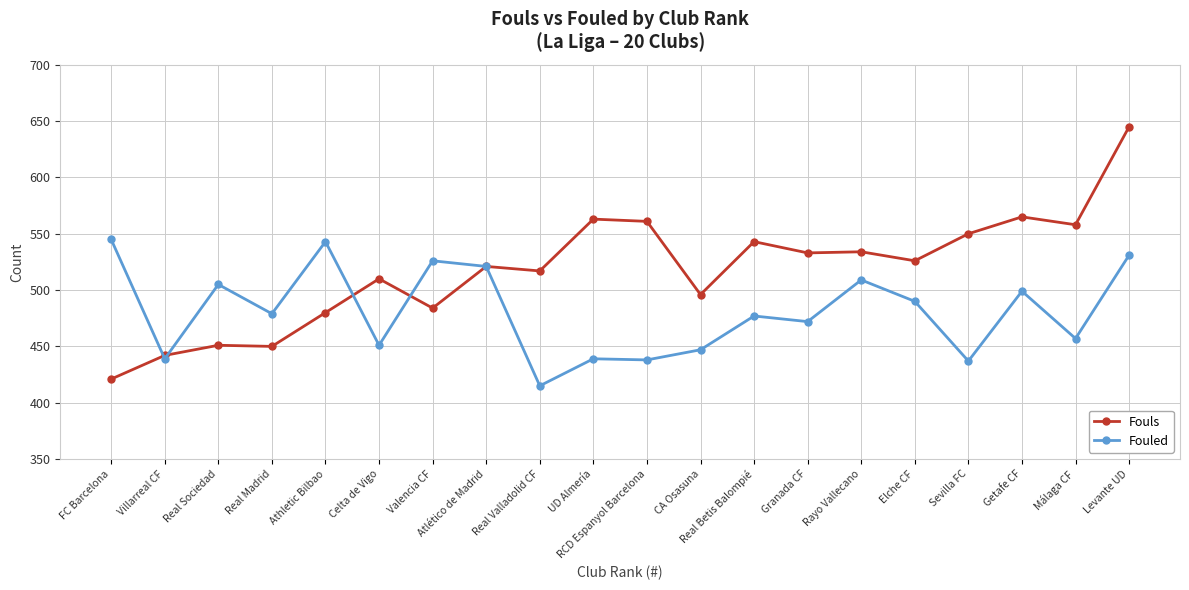

Between which two adjacent categories do Fouled and Fouls first intersect?

FC Barcelona and Villarreal CF